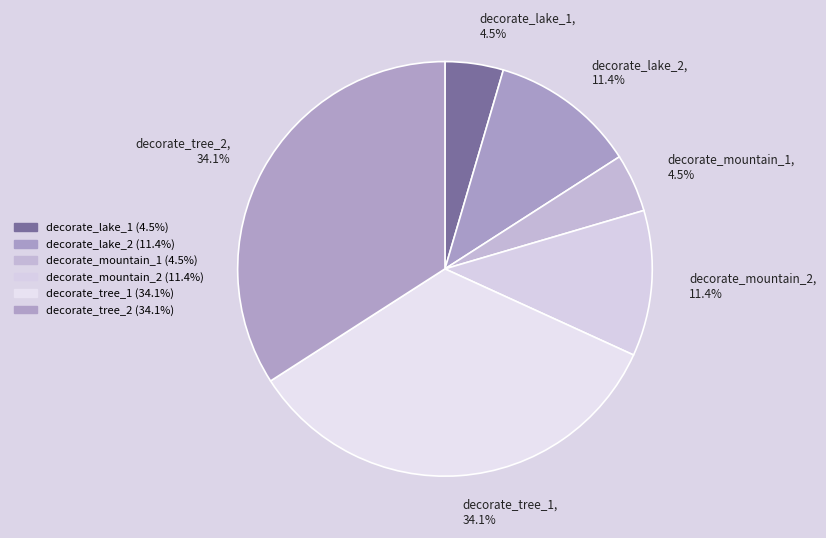

To the nearest percent, what is the difference between the largest and smallest slice percentages?

30%